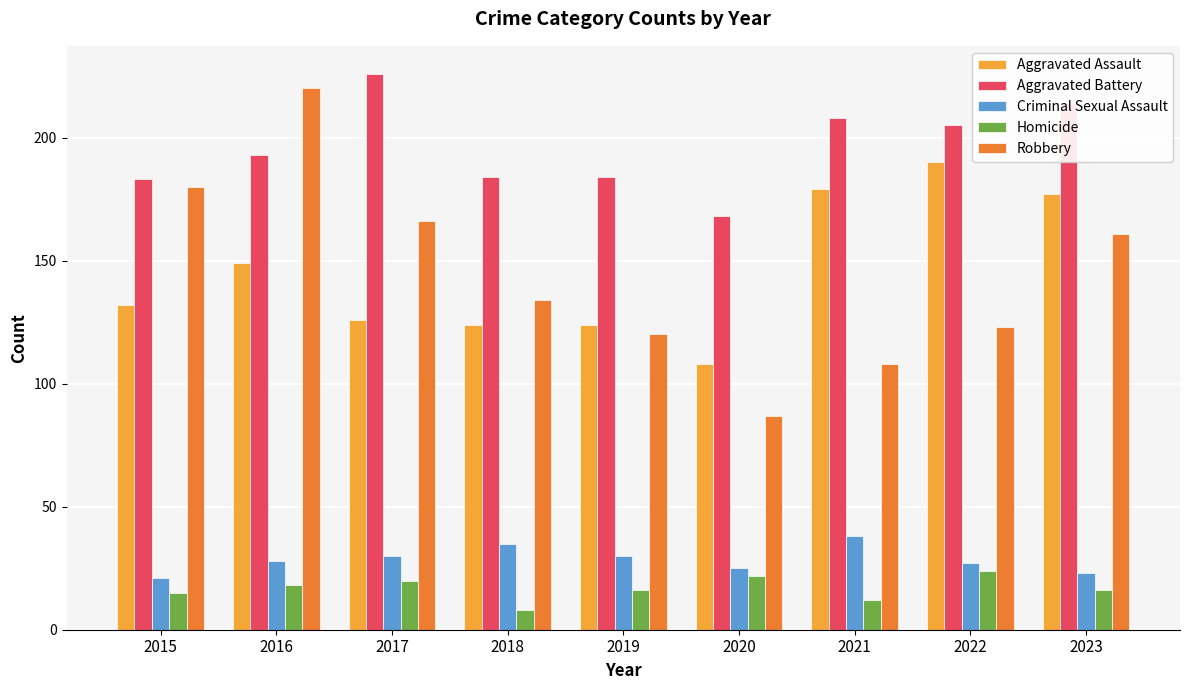

Between 2017 and 2022, which series saw the biggest shift?

Aggravated Assault